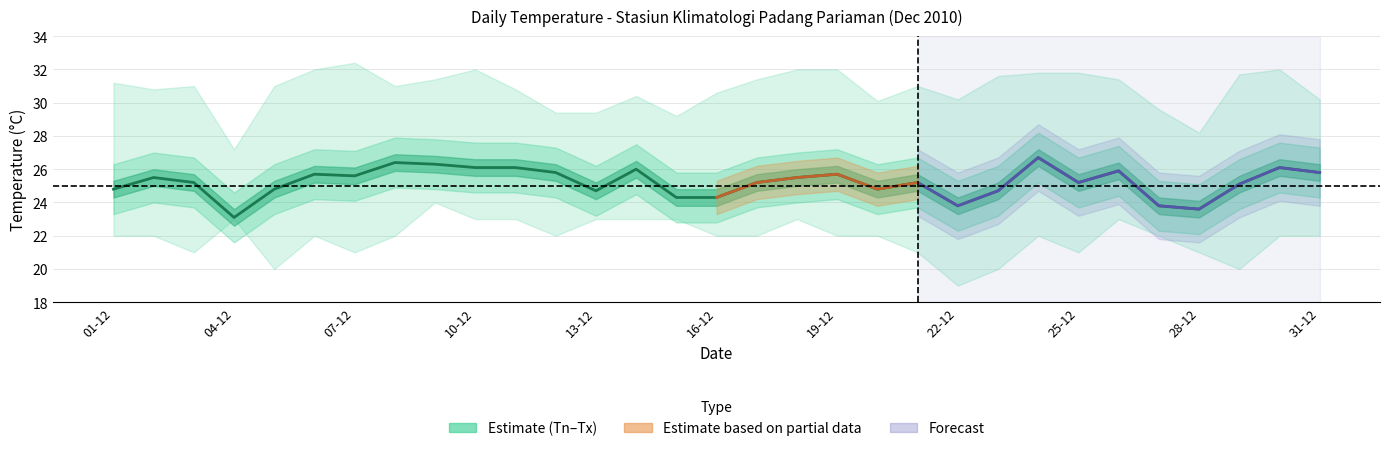

What is the total value across all series at 28-12?

72.8